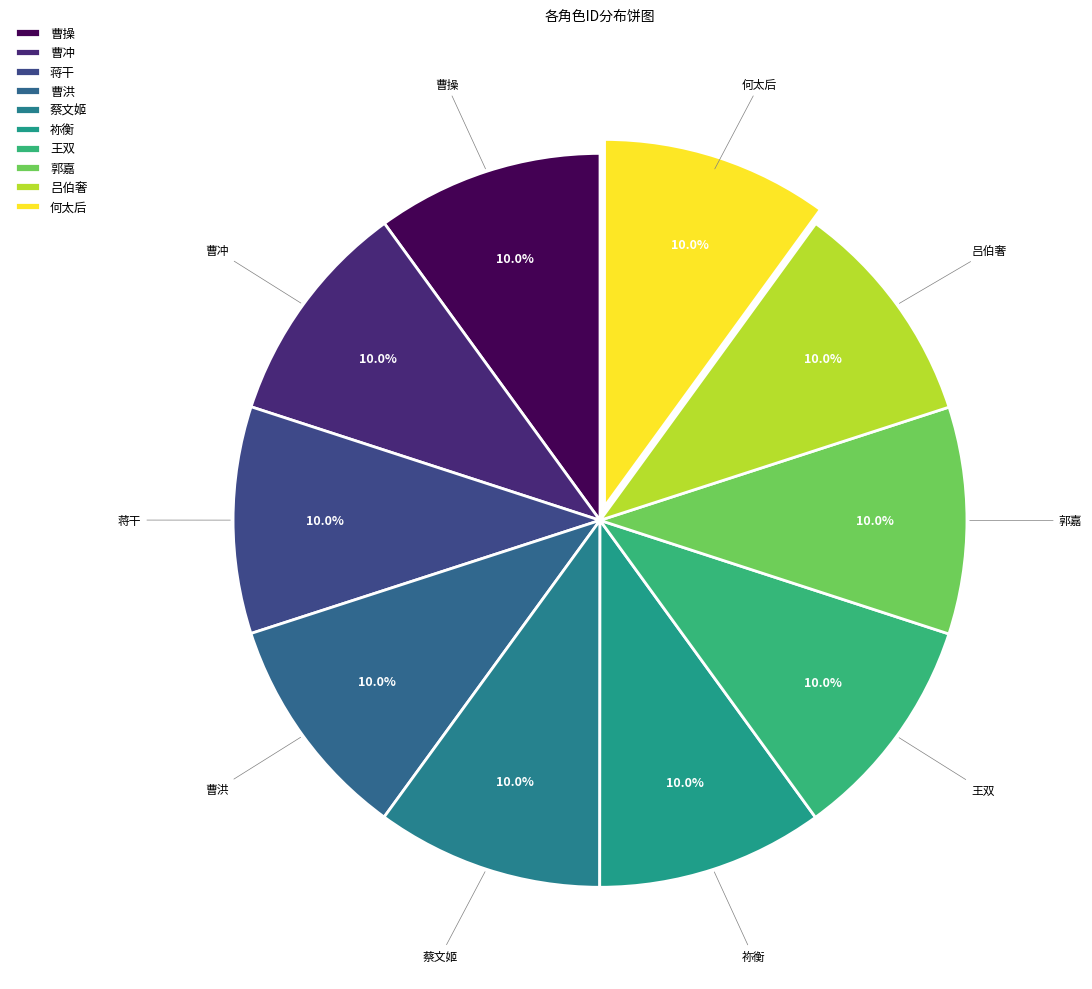

Which has a higher value, 郭嘉 or 蔡文姬?

郭嘉